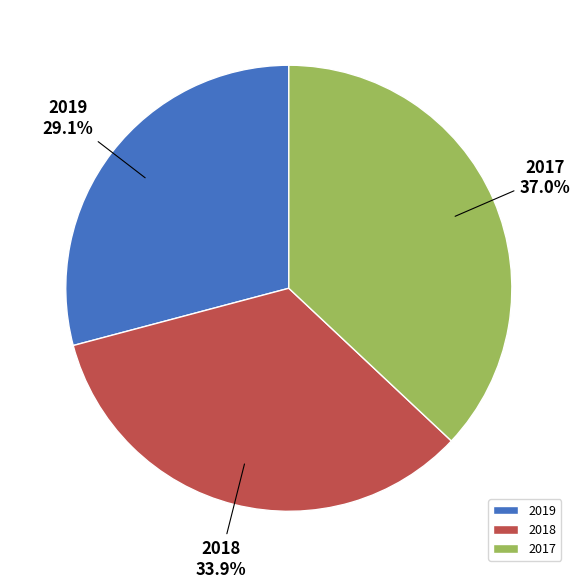

How many segments does this pie chart have?

3